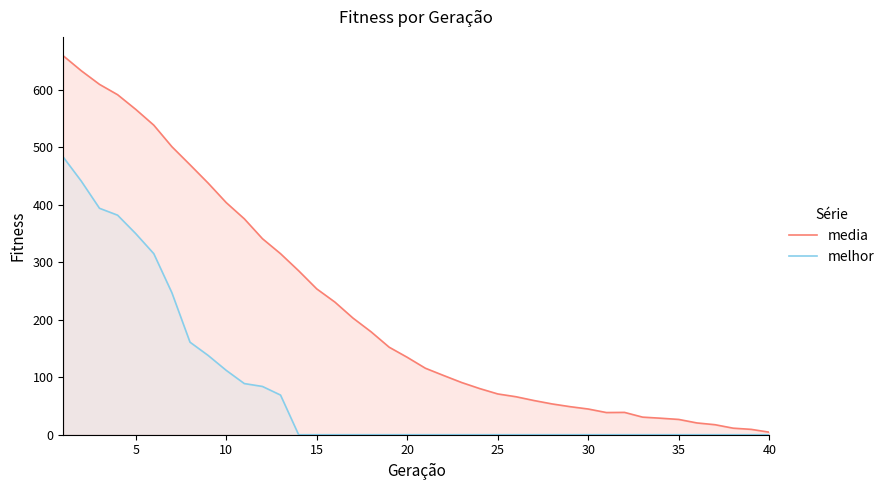

Rank the series by their maximum value, from highest to lowest.

media, melhor